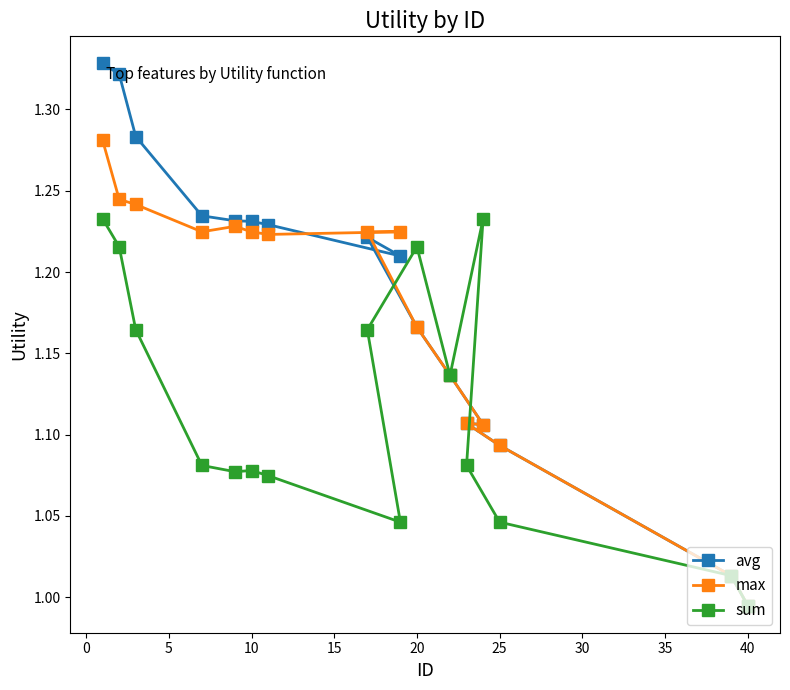

At how many categories does at least one series exceed 1?

15